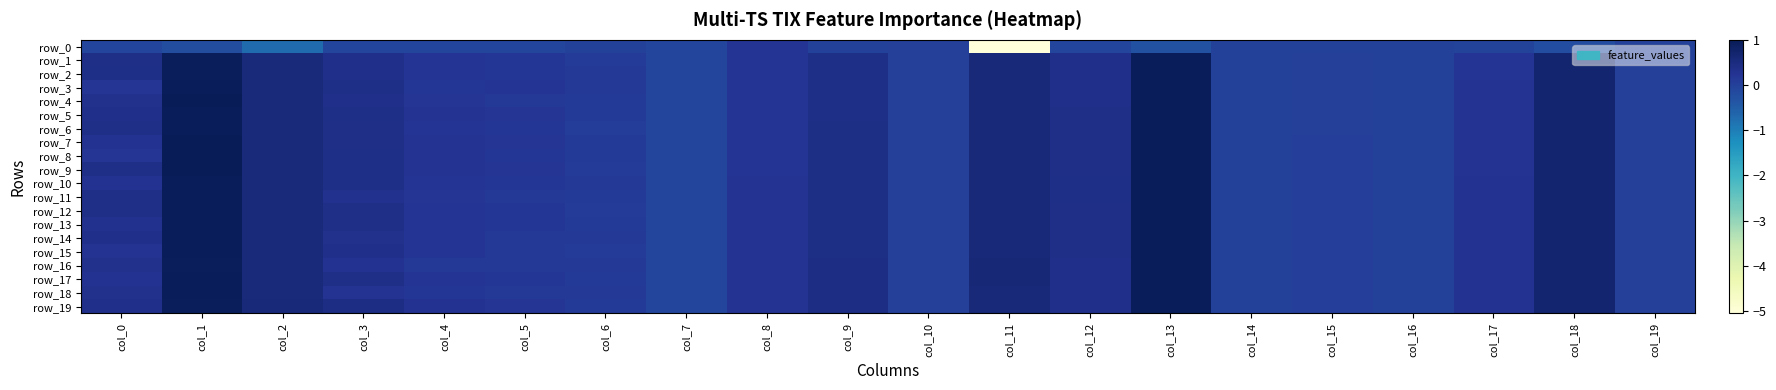

What is the average value of the row_10 series?

0.3